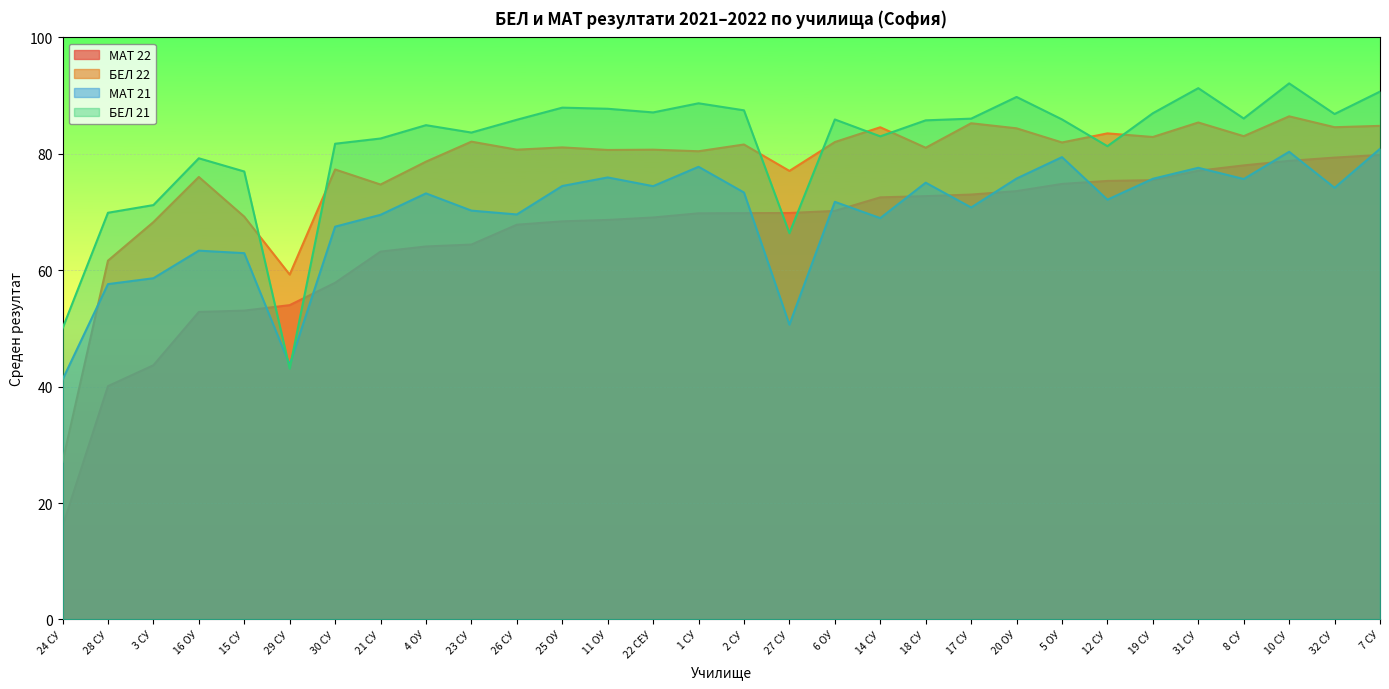

At which category does the chart reach its minimum across all series?

24 СУ